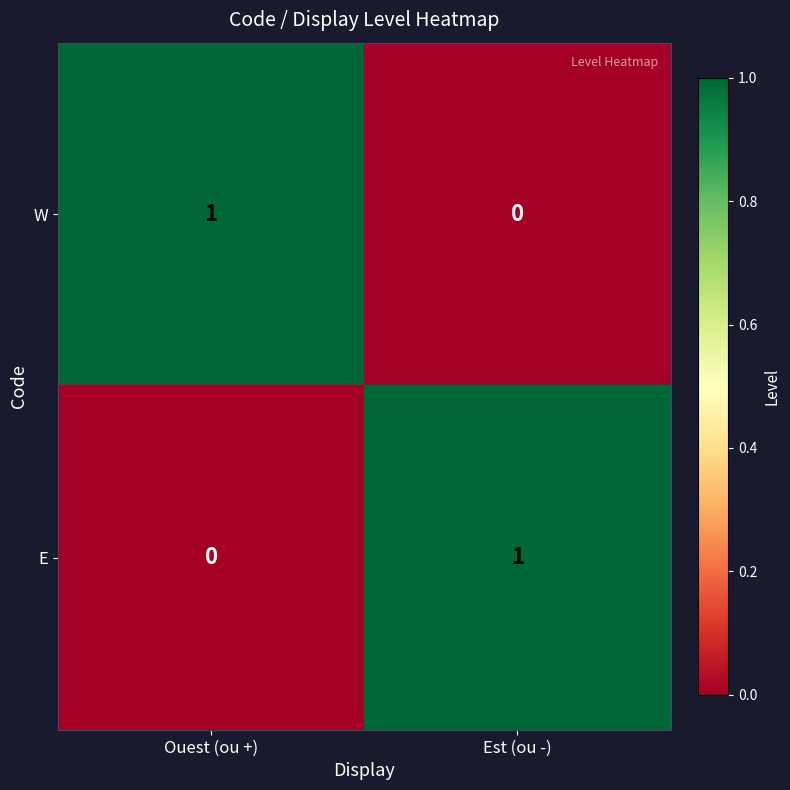

How many series are shown in this chart?

2